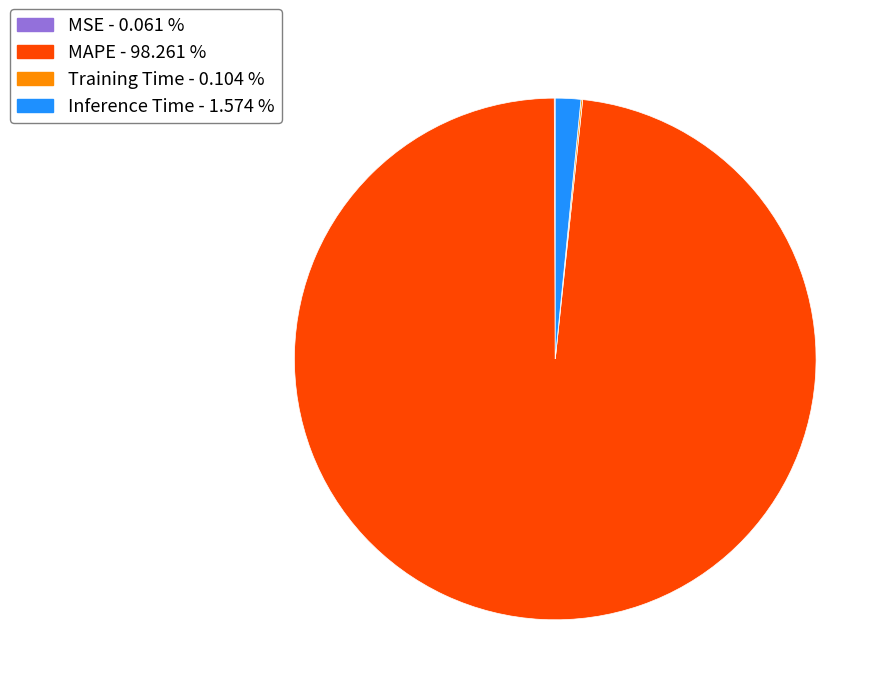

Which slice is the largest?

MAPE